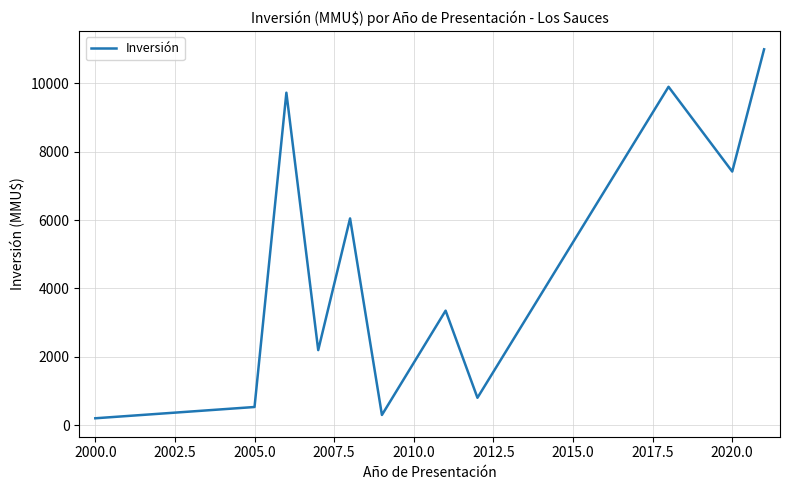

What is the greatest value displayed?

11000